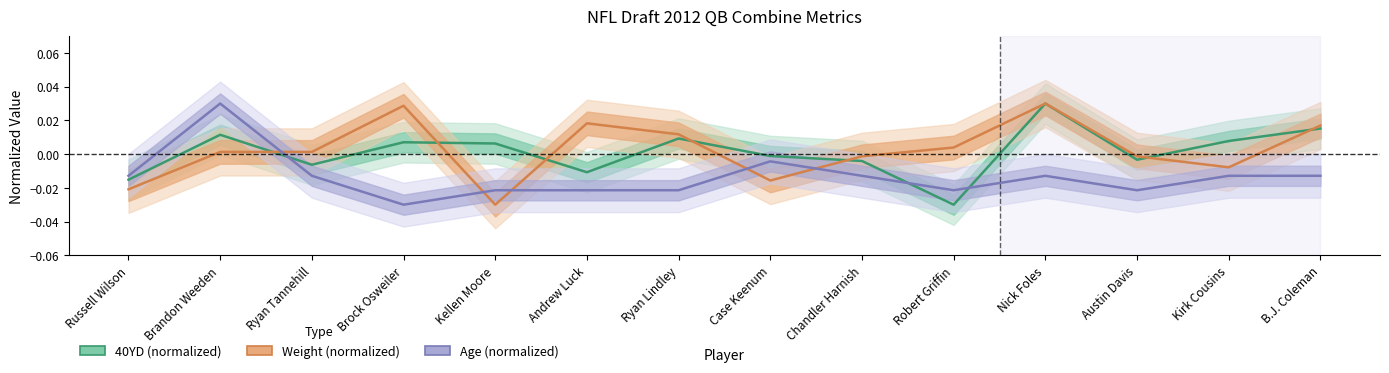

Rank the series by their maximum value, from highest to lowest.

40YD (normalized), Weight (normalized), Age (normalized)